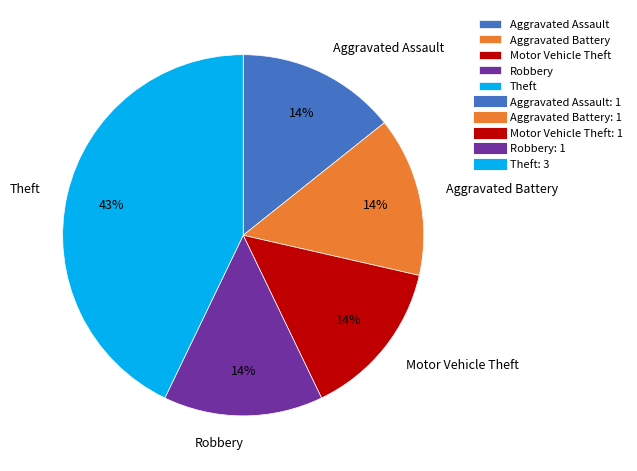

Is it true that Motor Vehicle Theft is 14% of the pie?

True